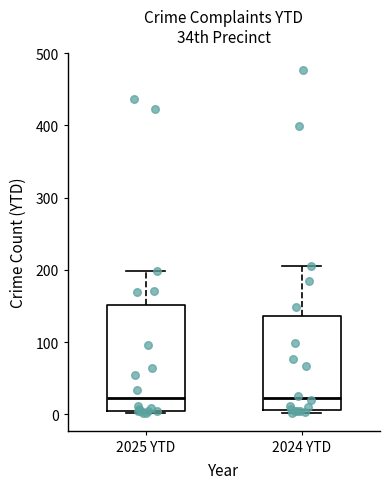

Comparing the boxes themselves (not the whiskers), which one is the tallest?

2025 YTD